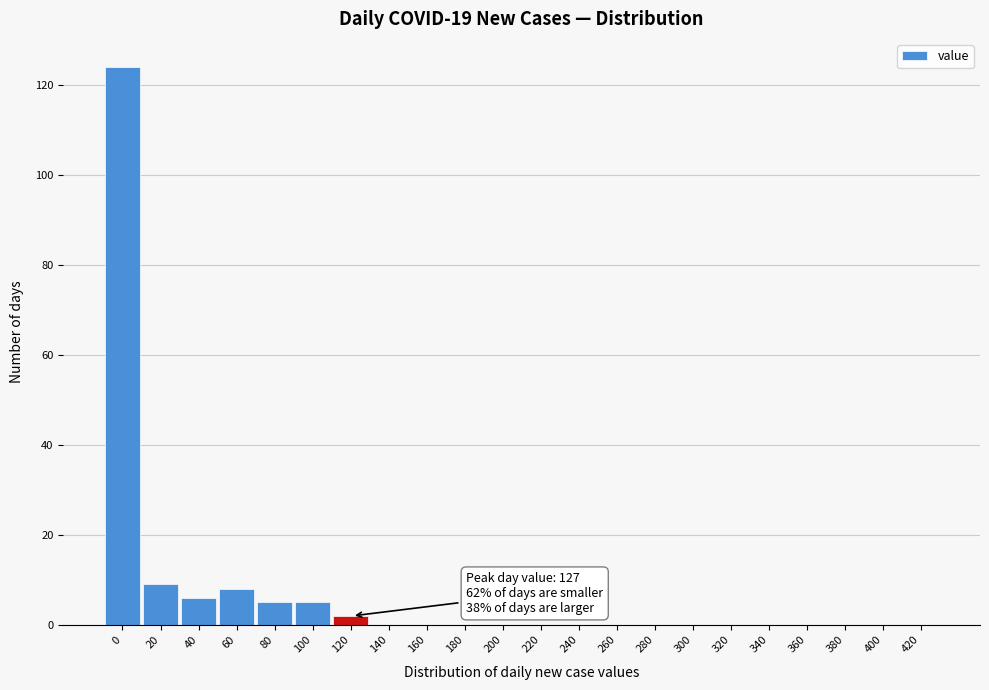

Reading left to right, transcribe all the data shown in this chart.

0=124	20=9	40=6	60=8	80=5	100=5	120=2	140=0	160=0	180=0	200=0	220=0	240=0	260=0	280=0	300=0	320=0	340=0	360=0	380=0	400=0	420=0